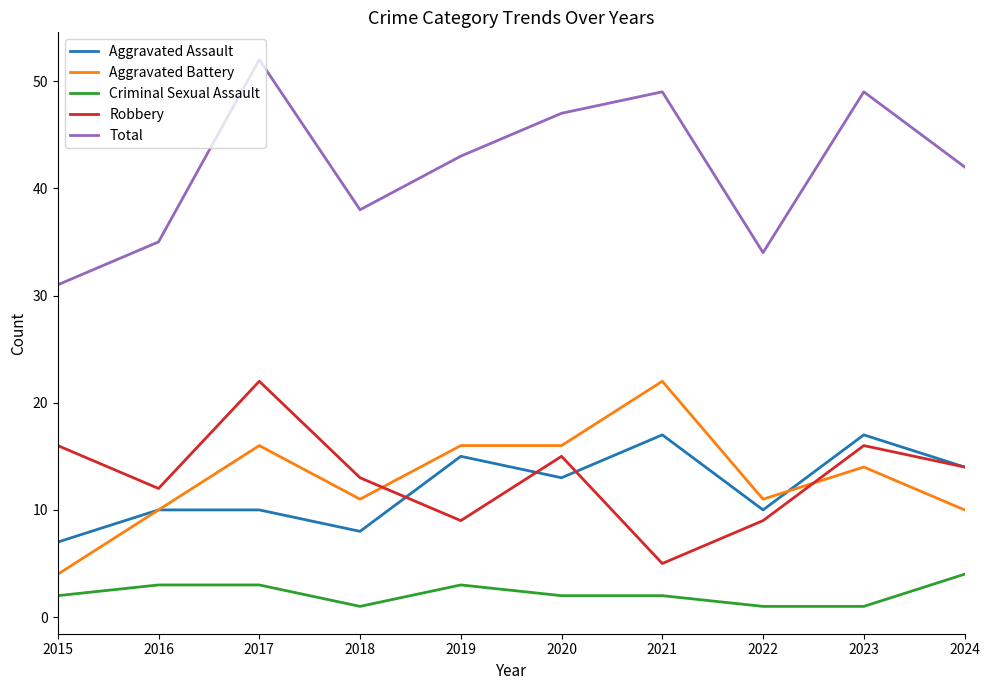

True or false: Total and Criminal Sexual Assault cross at least once.

False